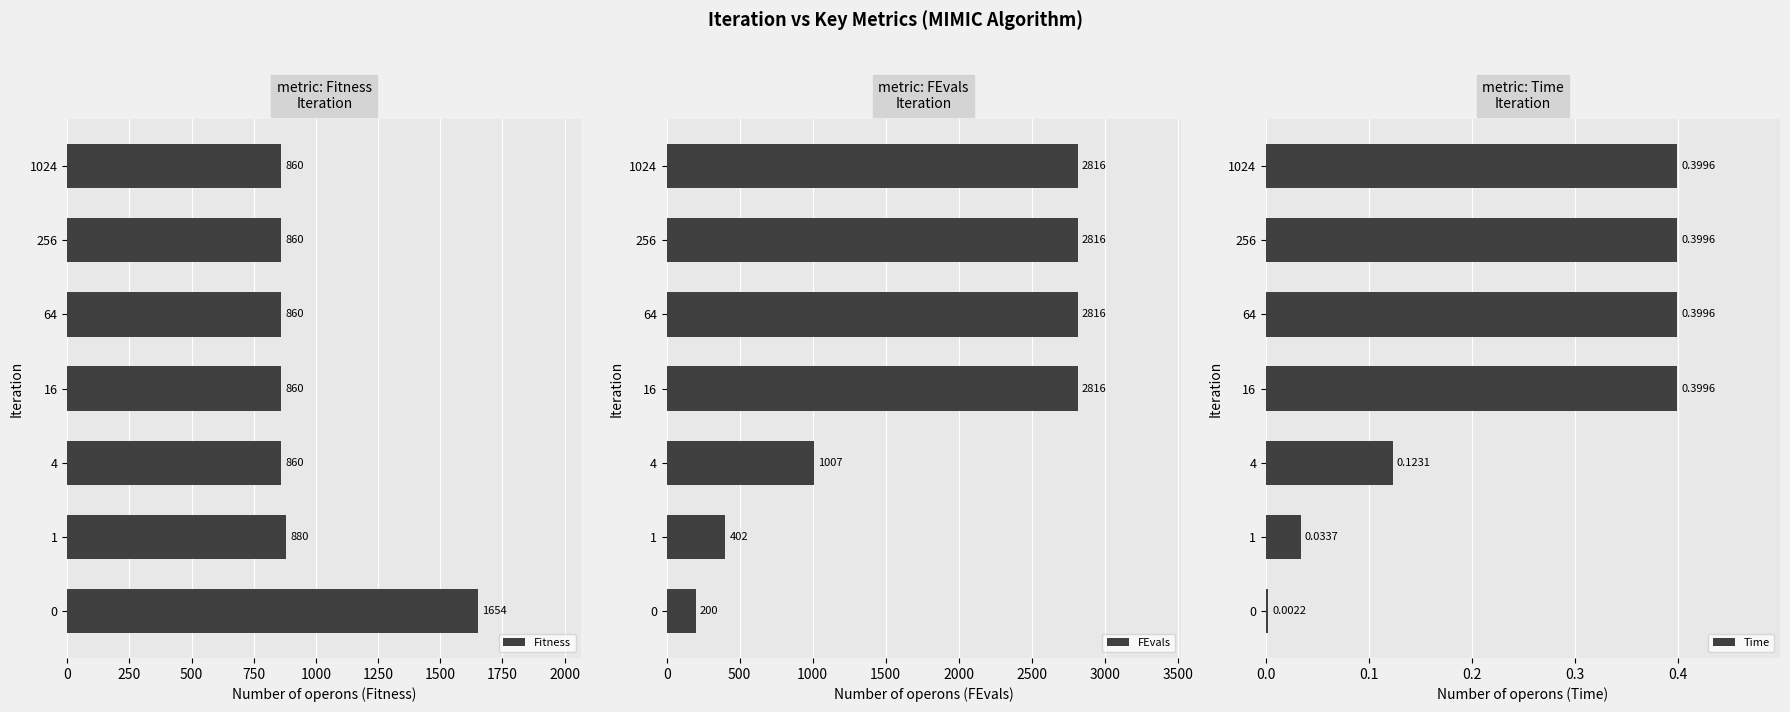

What is the lowest value of the FEvals series?

200